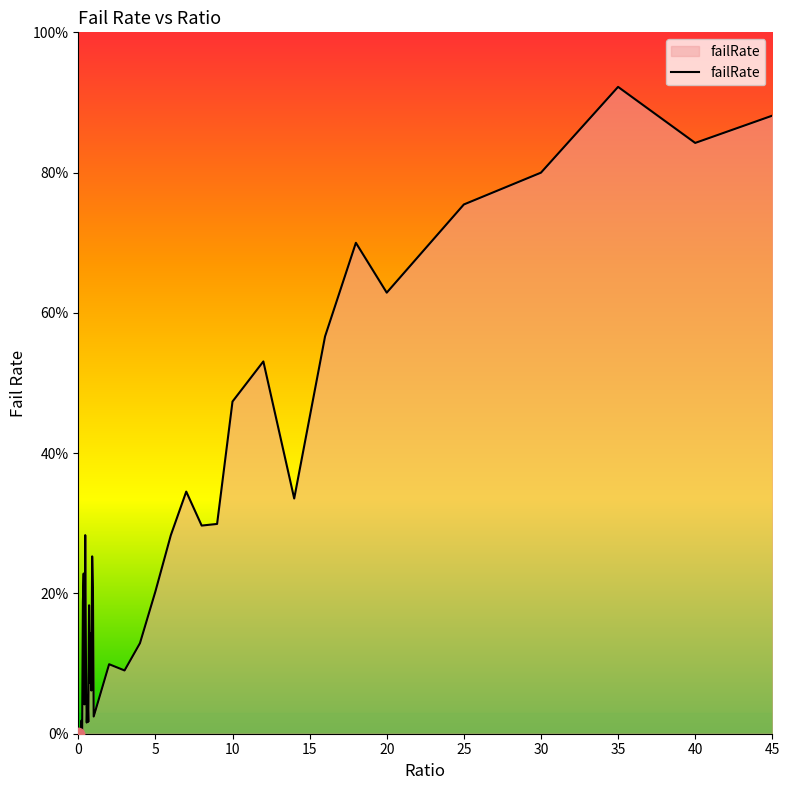

Does the chart have visible grid lines?

No